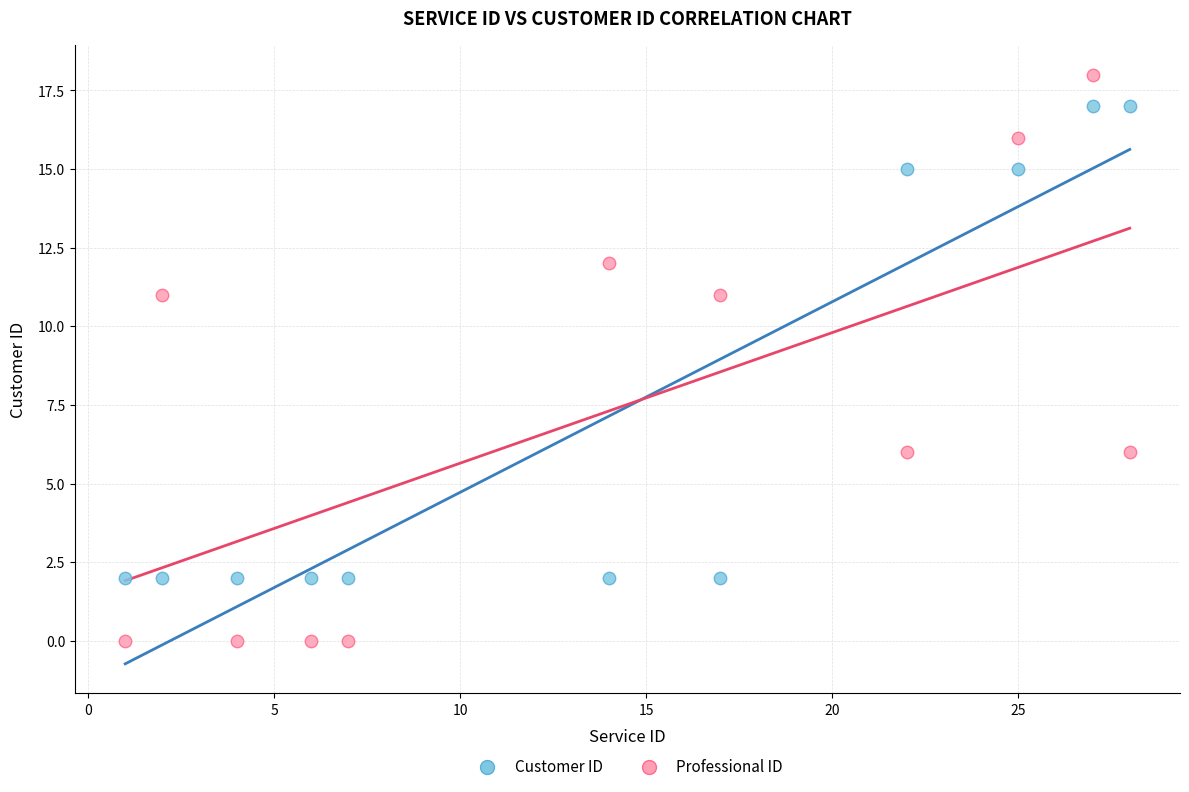

Which series has the largest Y range (max minus min)?

Professional ID